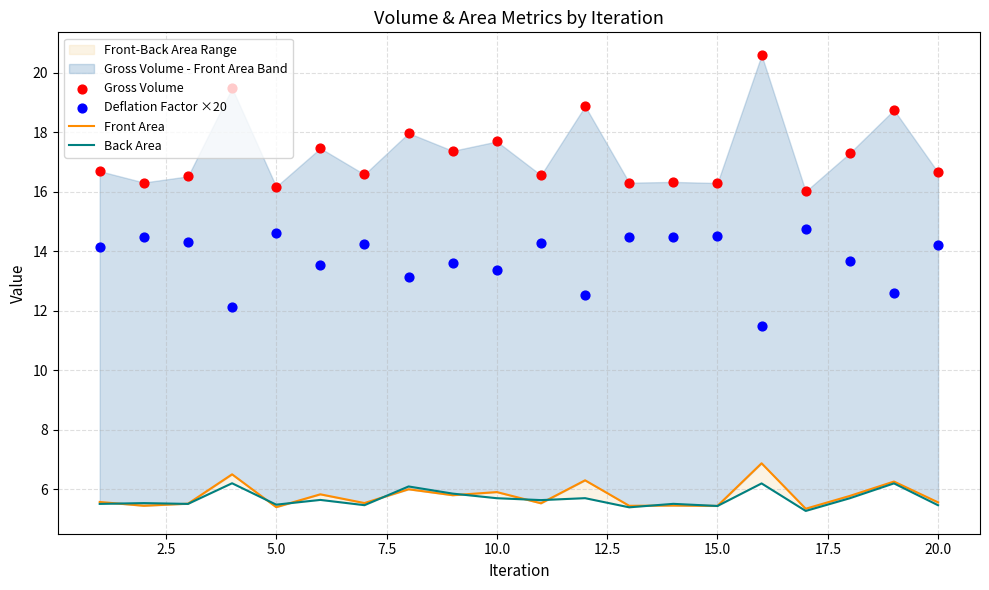

Which series has the largest Y range (max minus min)?

Gross Volume